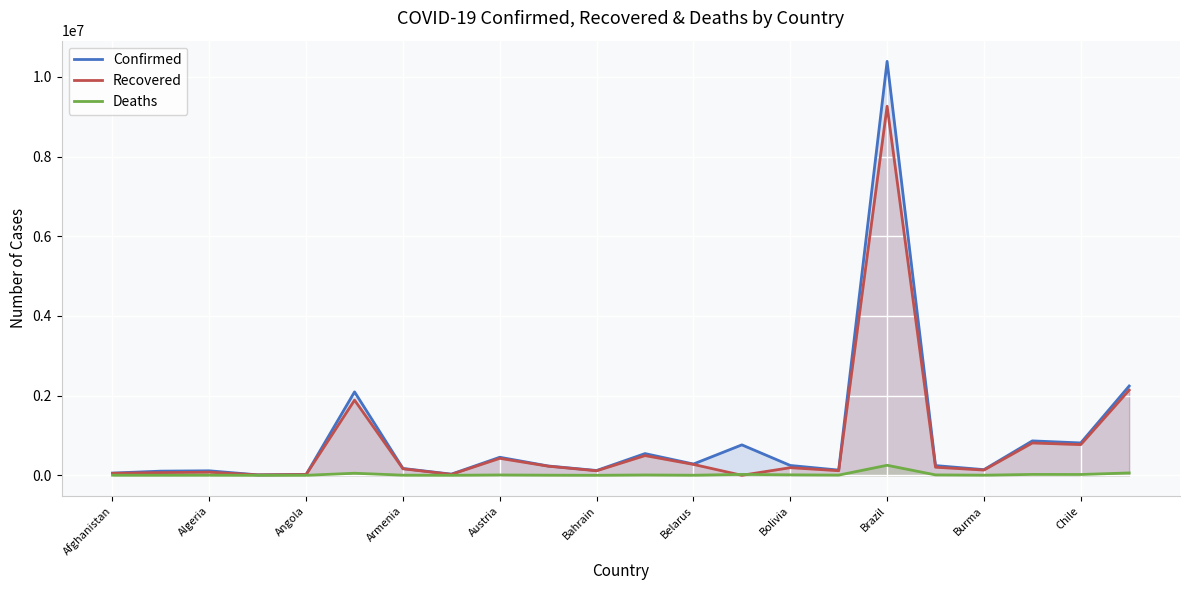

How many interior local valleys does the Recovered series have?

7